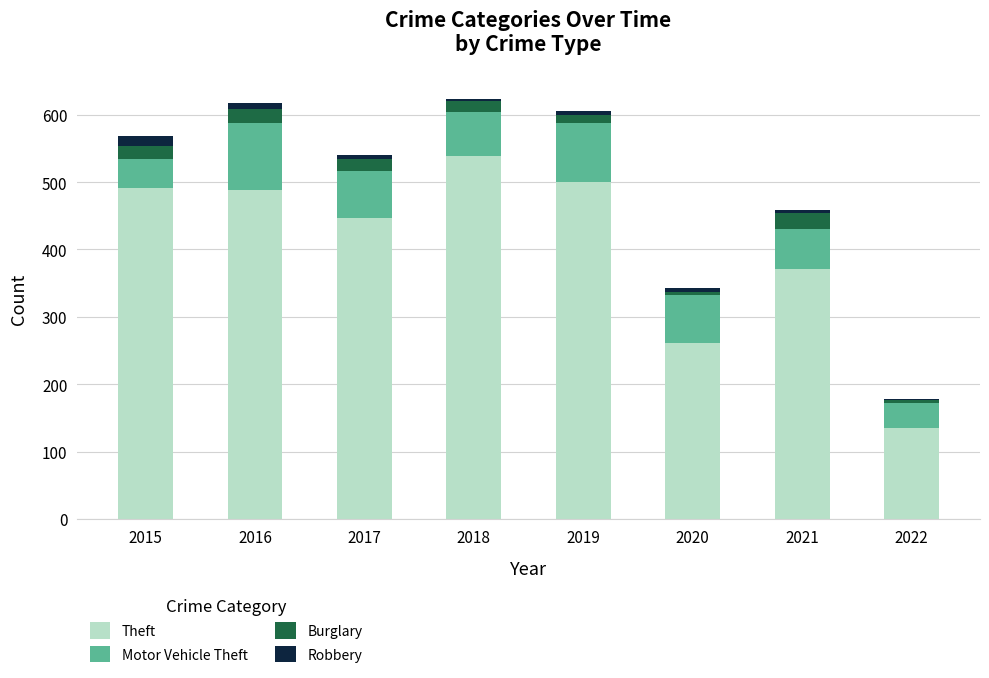

Count the number of categories in the chart.

8